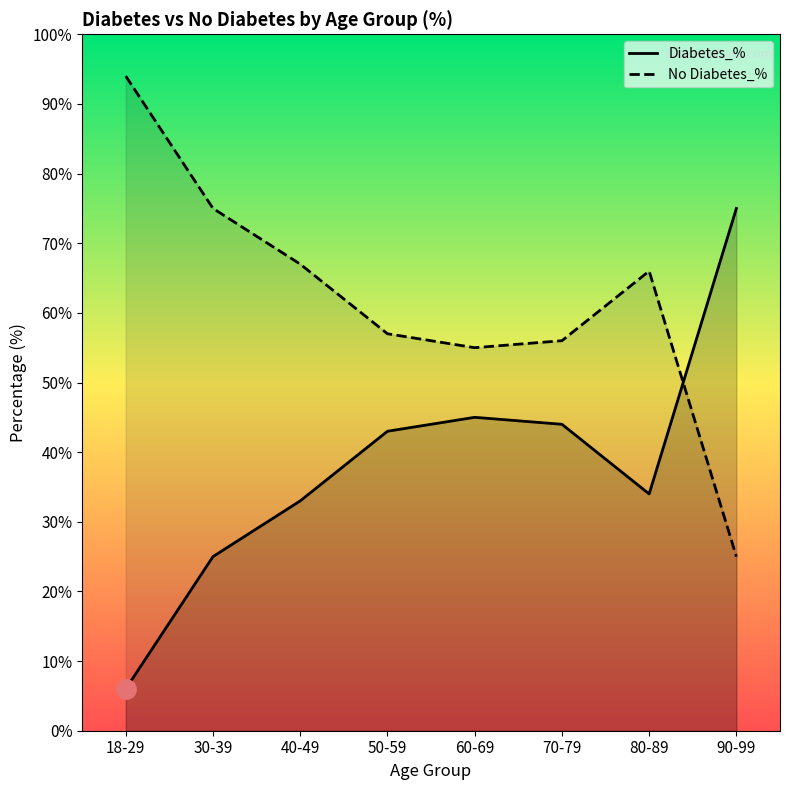

The No Diabetes_% series shows 157 at 18-29. True or false?

False